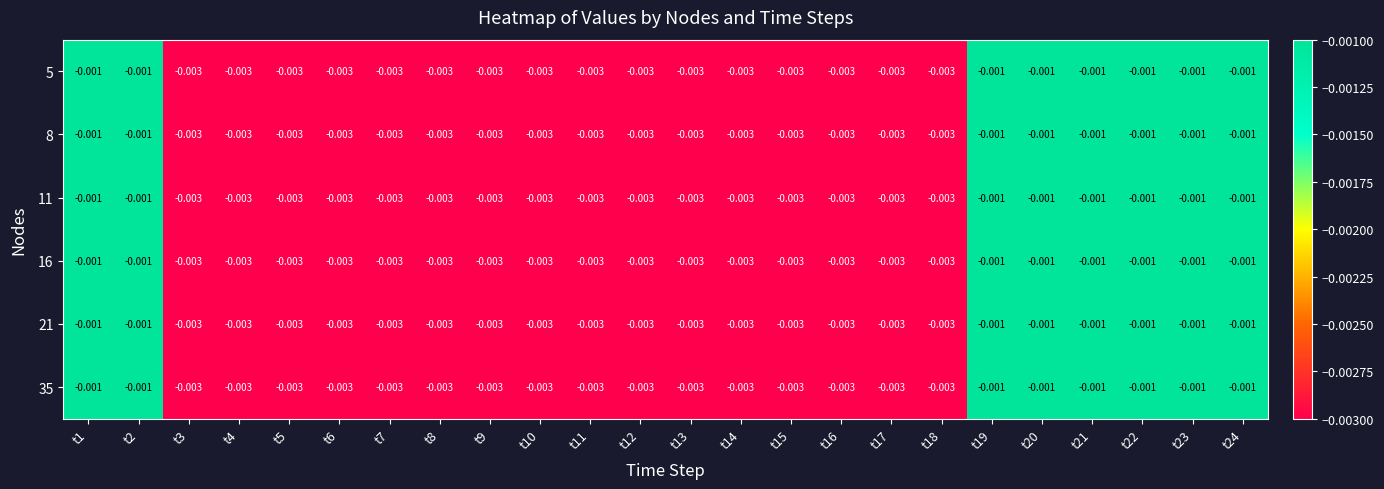

Is the value of 8 at t9 greater than the value of 5 at t22?

No